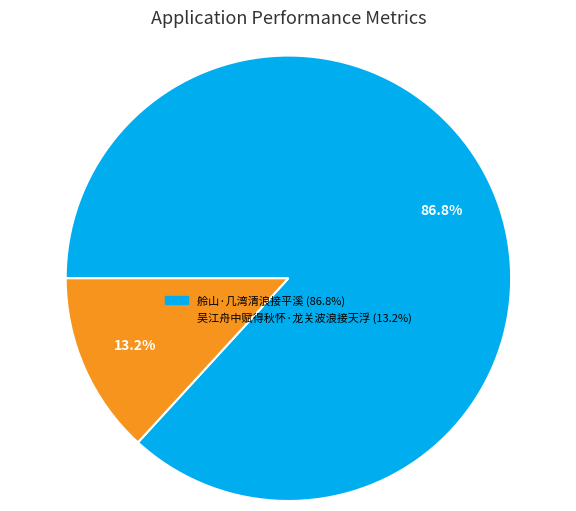

True or false: 吴江舟中赋得秋怀·龙关波浪接天浮 accounts for 2% of the total.

False